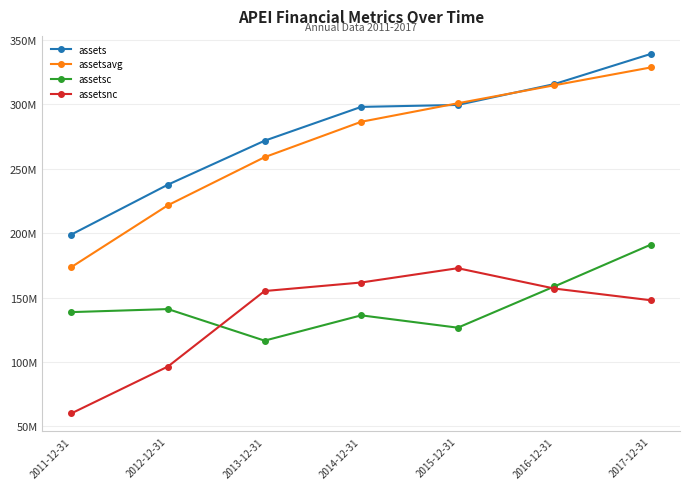

Is it true that assetsnc equals 60169000 at 2011-12-31?

True